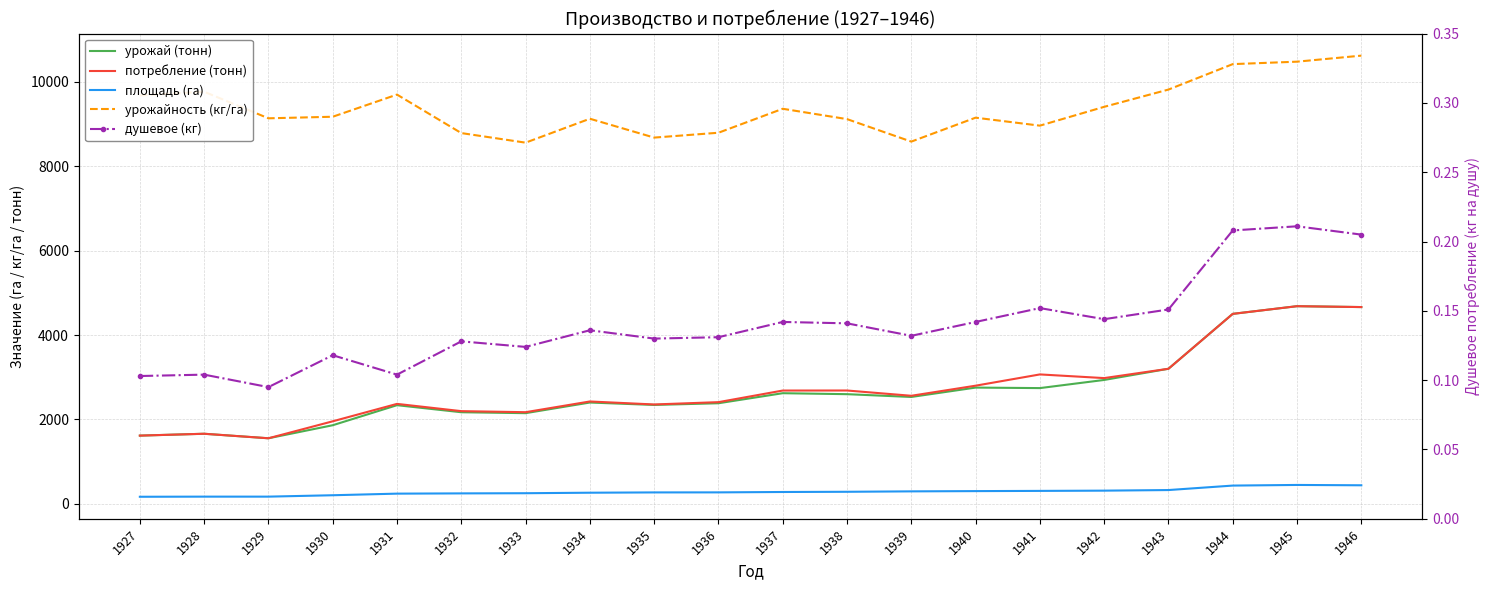

What is the greatest value displayed?

10620.0